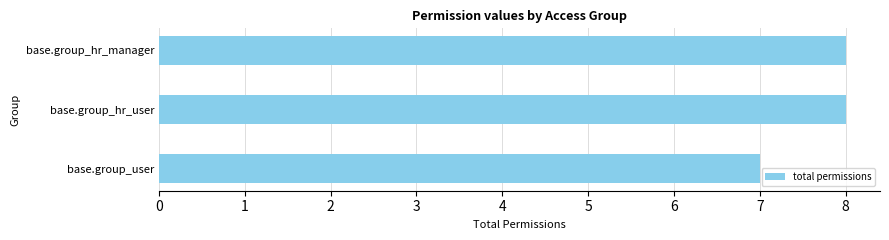

What value does the data have at base.group_hr_manager?

8